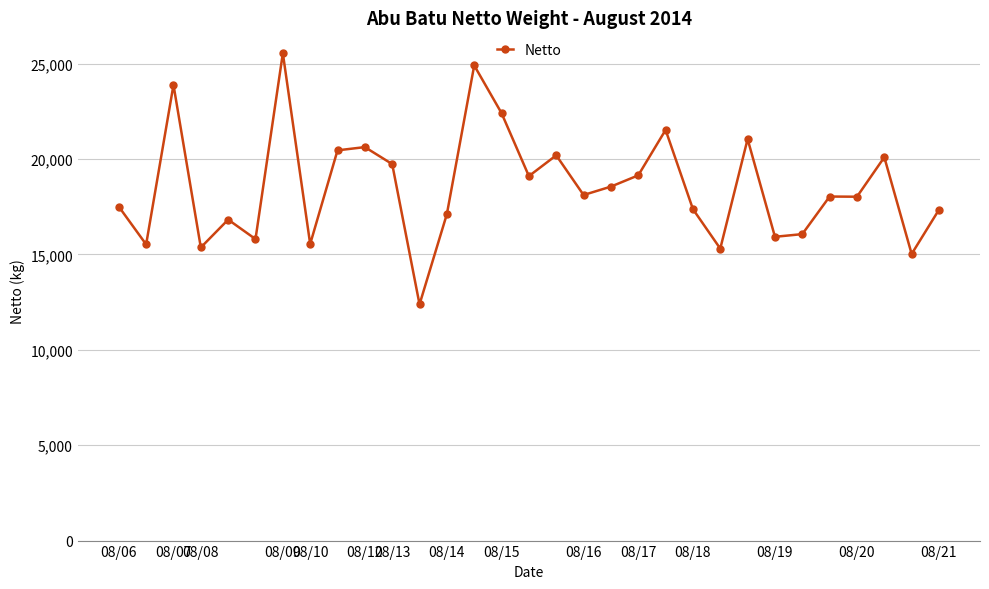

What is the greatest value displayed?

25540